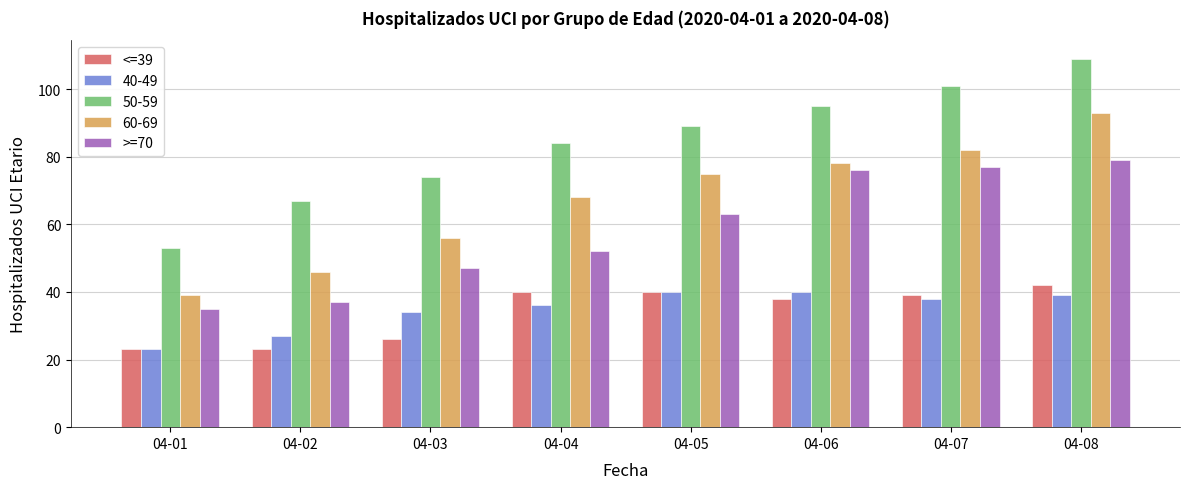

At 04-06, list the series in order from largest to smallest.

50-59, 60-69, >=70, 40-49, <=39